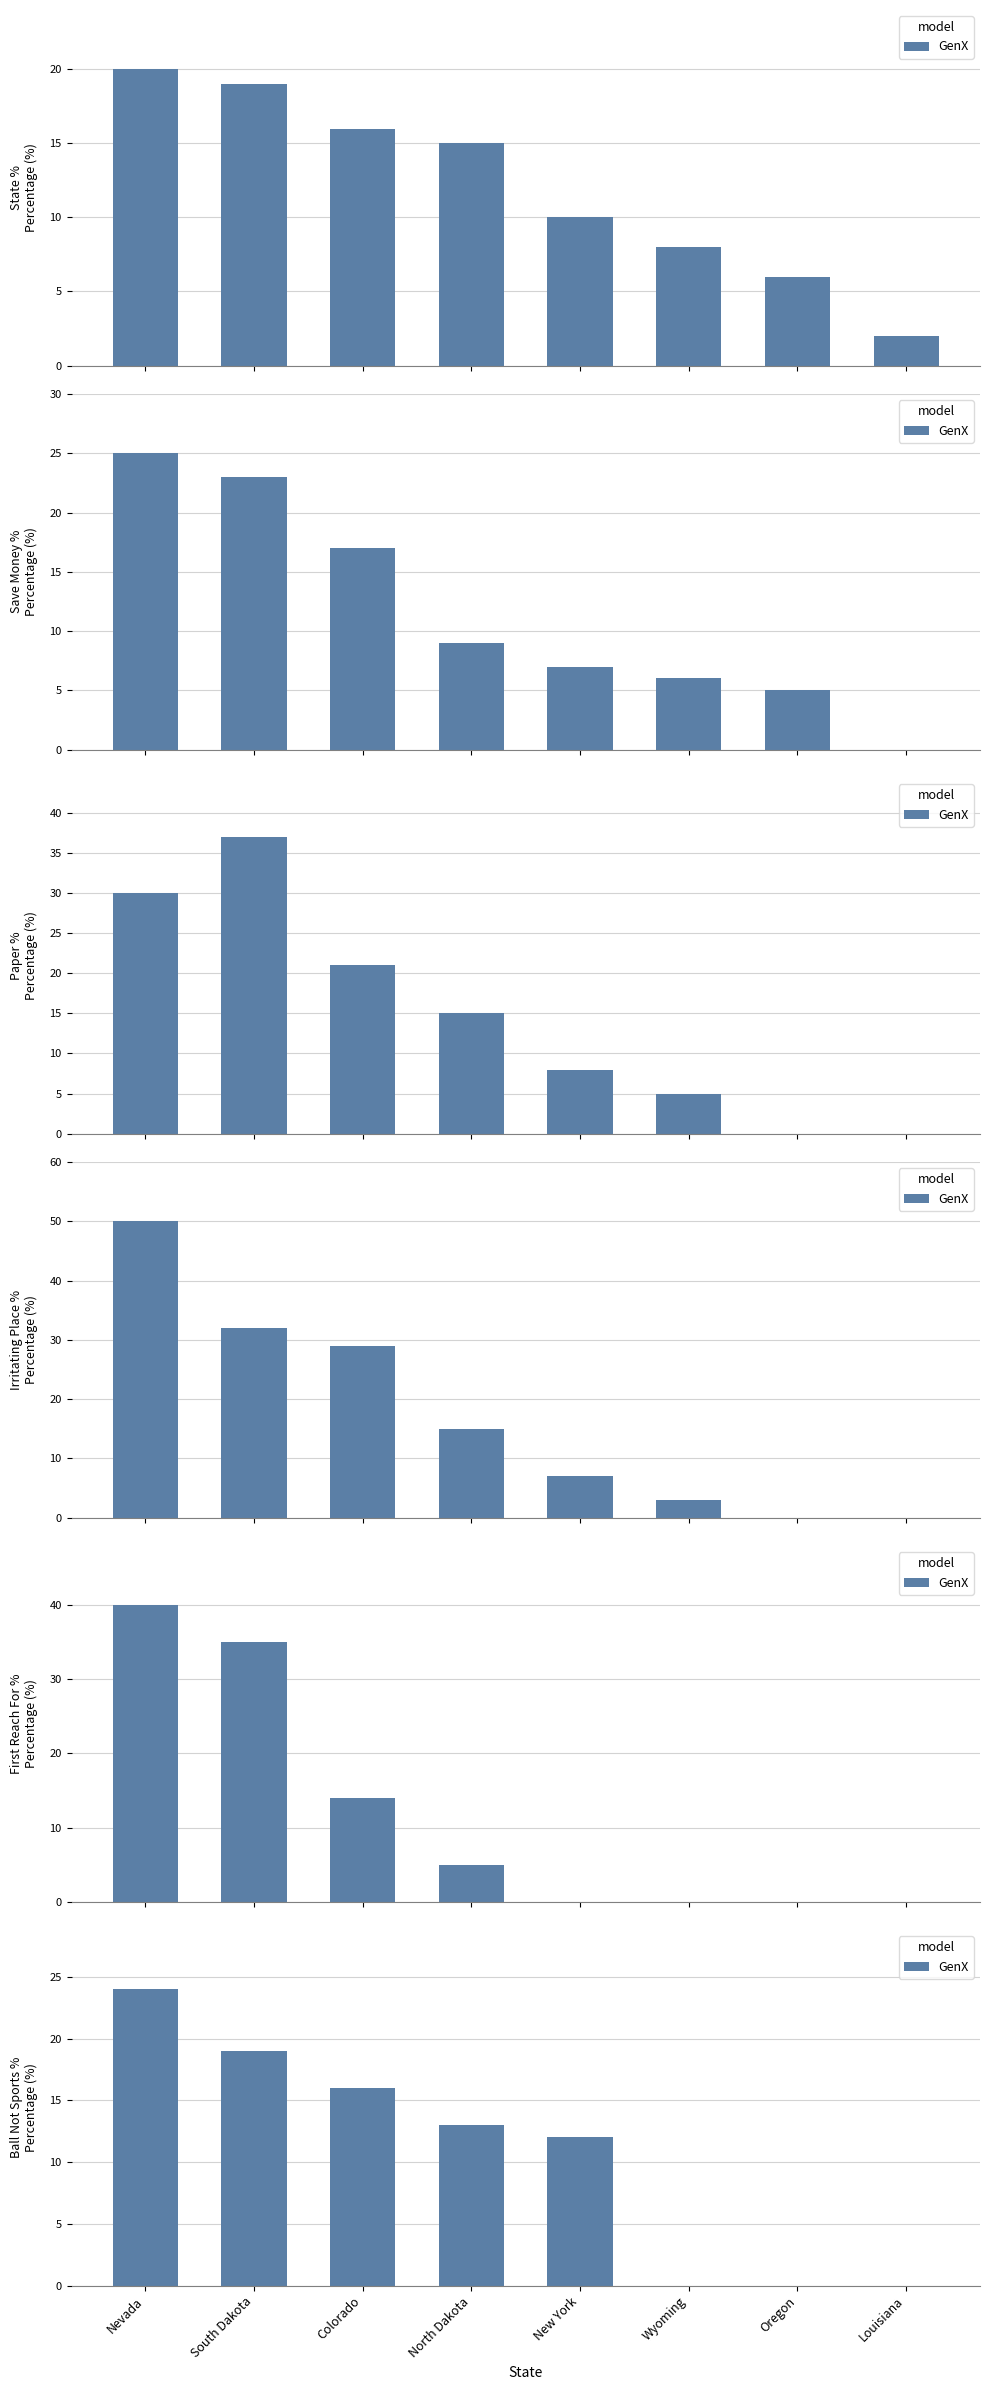

What is the sum of the values at Wyoming and North Dakota?

13